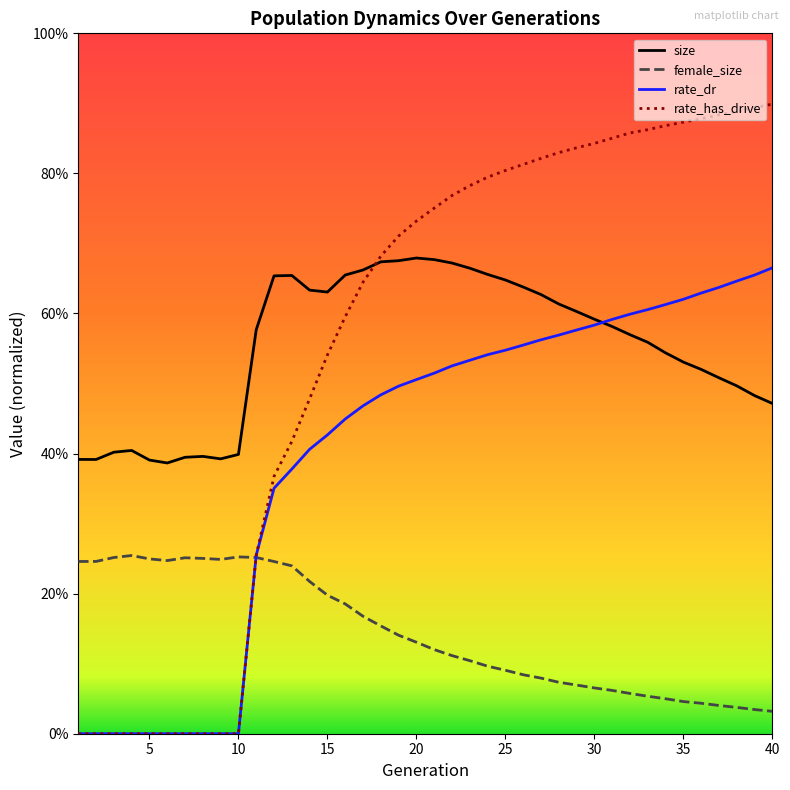

Is this an area chart (filled region under the line)?

No